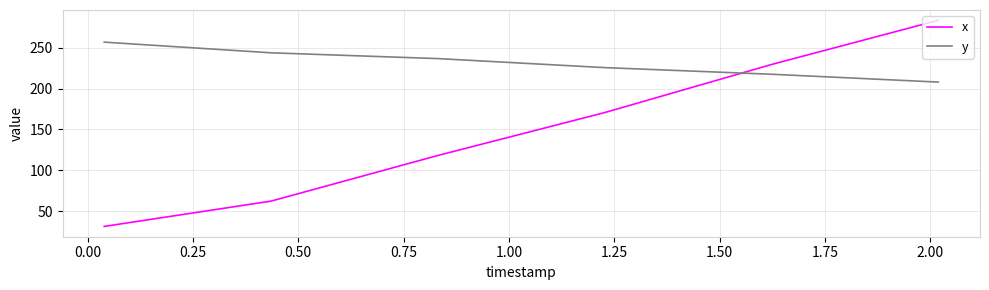

What is the sum of all x values?

895.6